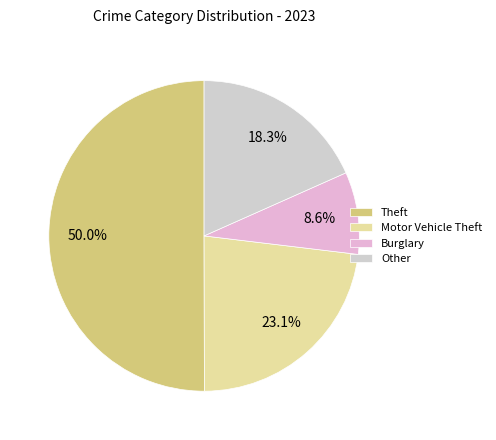

To the nearest percent, what portion does Burglary represent?

9%